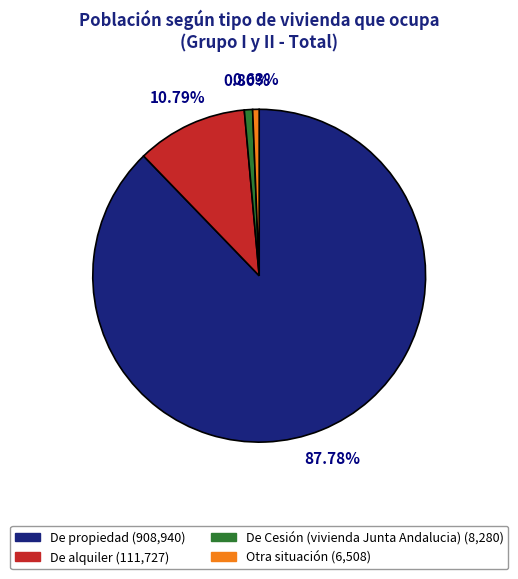

Do Otra situación and De Cesión (vivienda Junta Andalucia) together represent more than half of the pie?

No